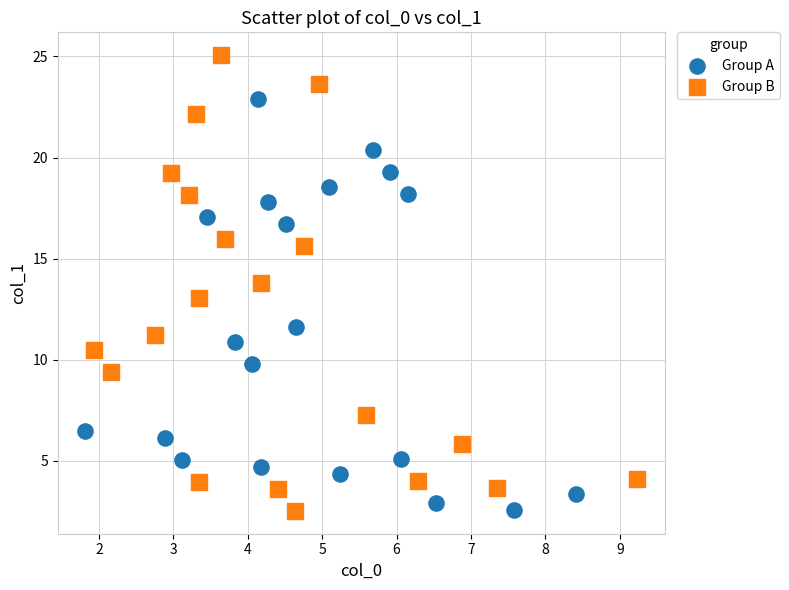

What are all the series names shown in the legend?

Group A, Group B